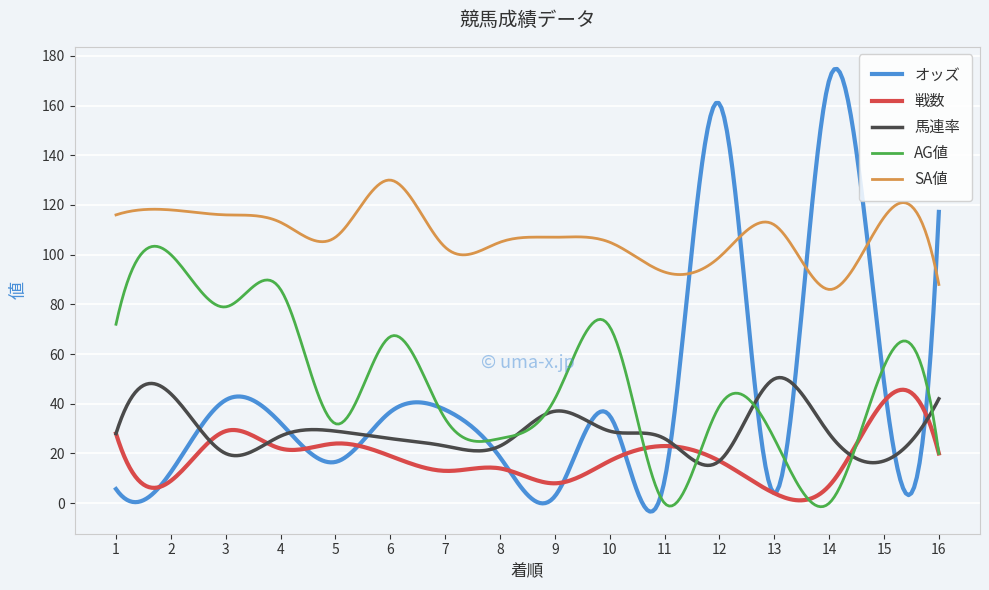

Which series has the largest total across all categories?

SA値